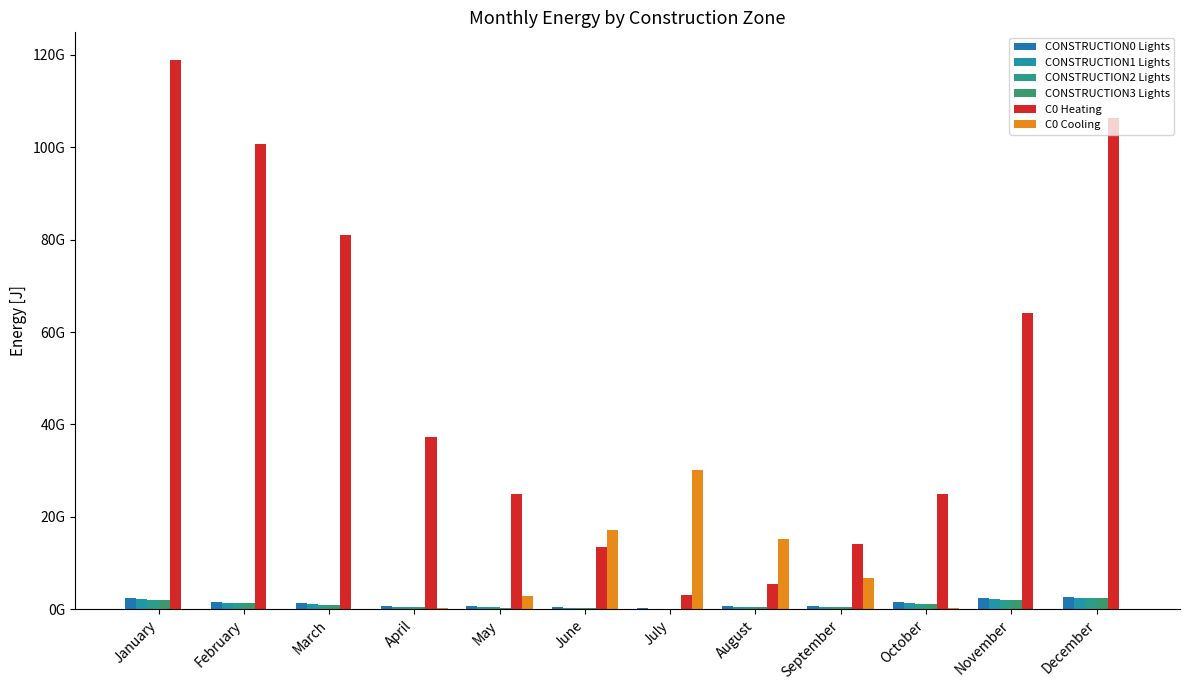

Are the bars horizontal?

No